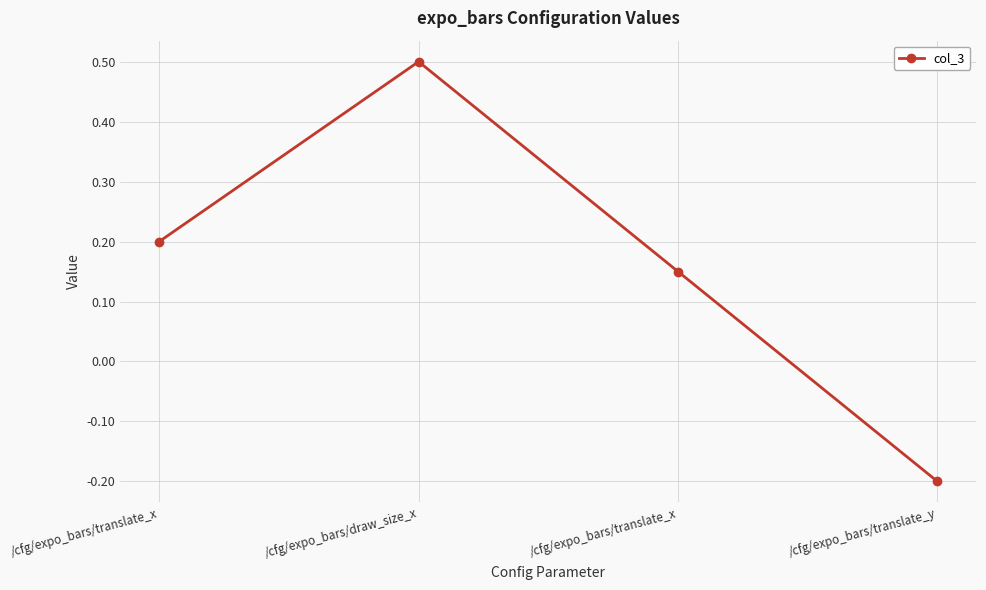

Is this an area chart (filled region under the line)?

No